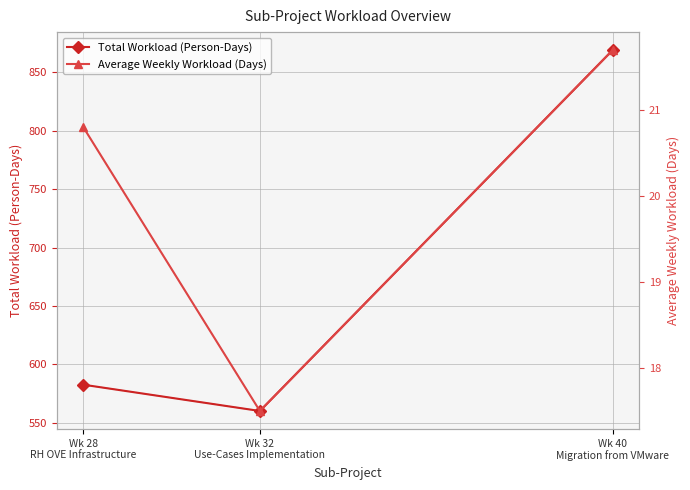

What is the value of the Average Weekly Workload (Days) point at the 1st from the left?

20.8